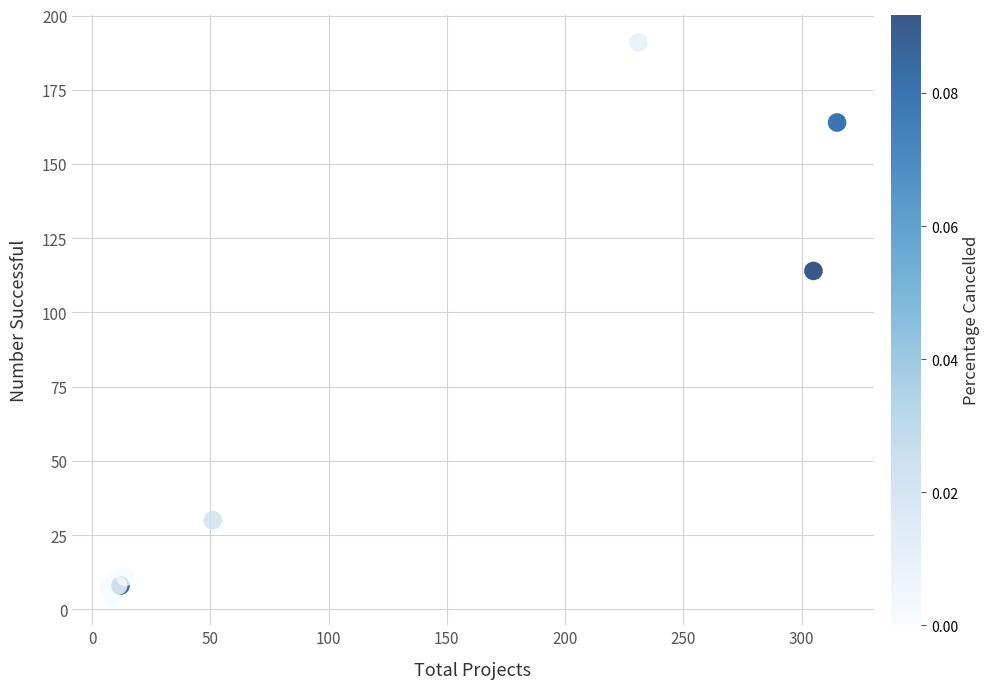

What Y value in the scatter plot is closest to 97?

114